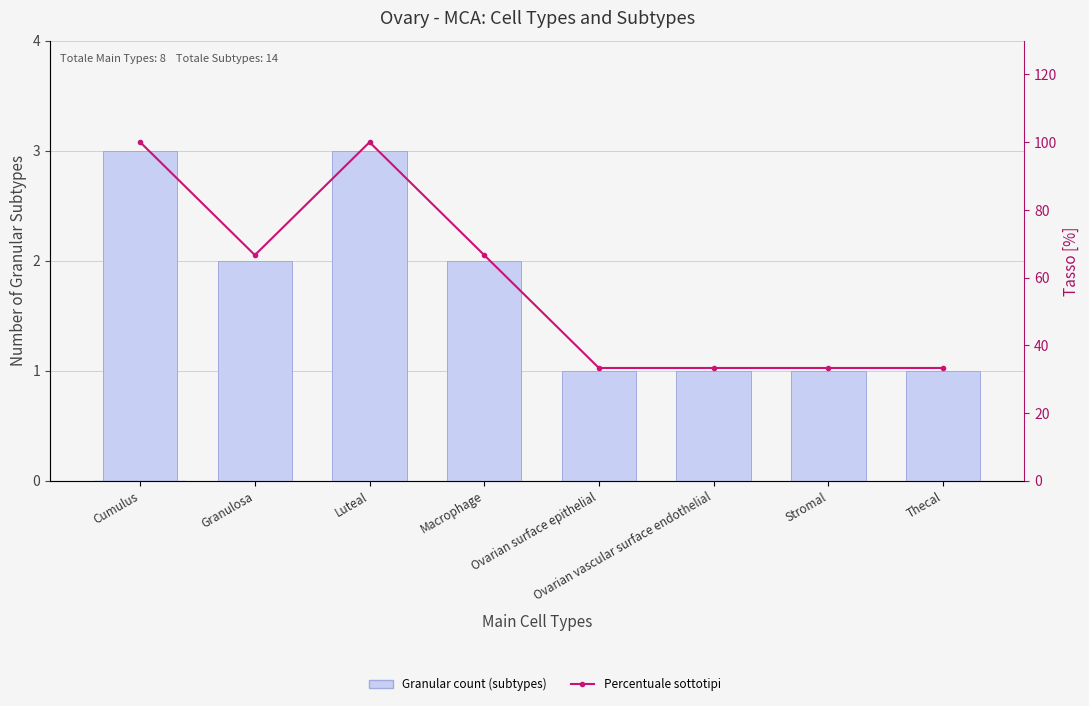

Is it true that Percentuale sottotipi equals 66.7 at Granulosa?

True